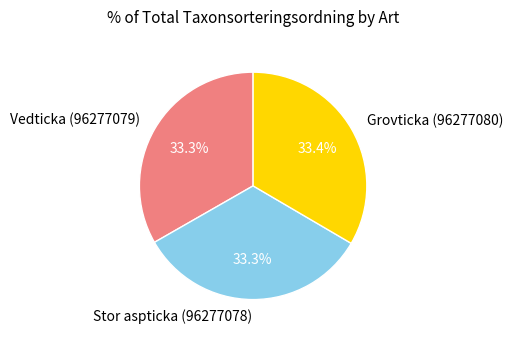

Approximately how many times larger is the value at Stor aspticka (96277078) compared to Grovticka (96277080)?

1.0